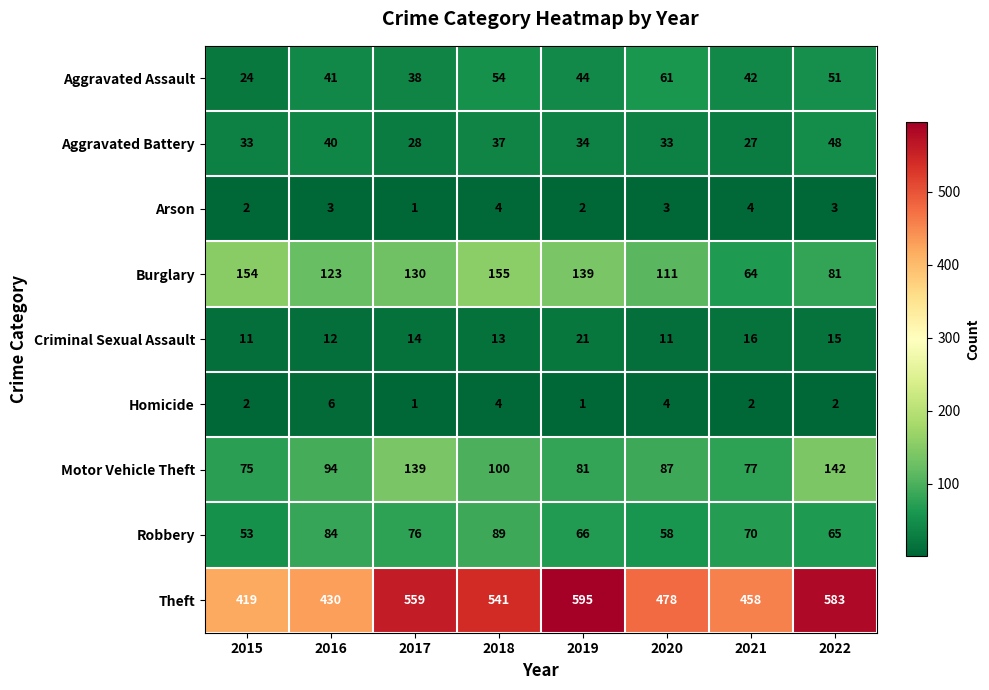

Between 2021 and 2022, which series saw the biggest shift?

Theft